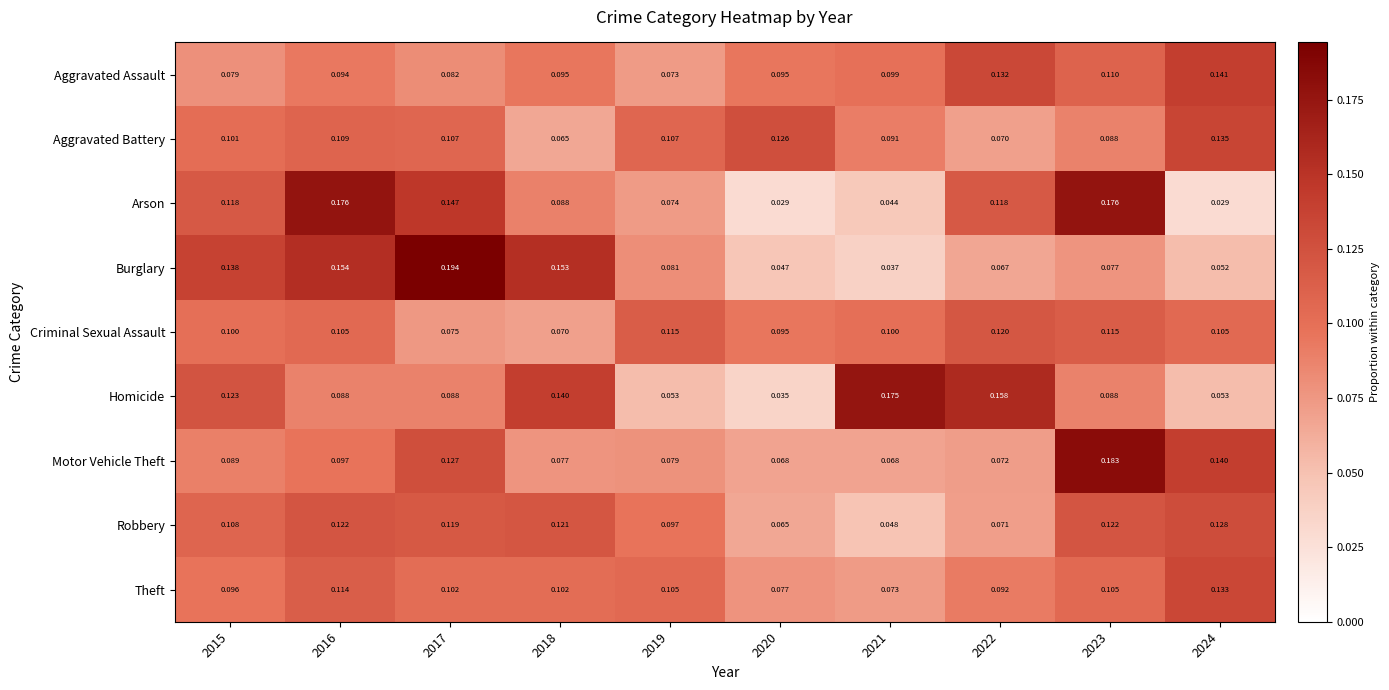

At how many categories does at least one series exceed 0?

10